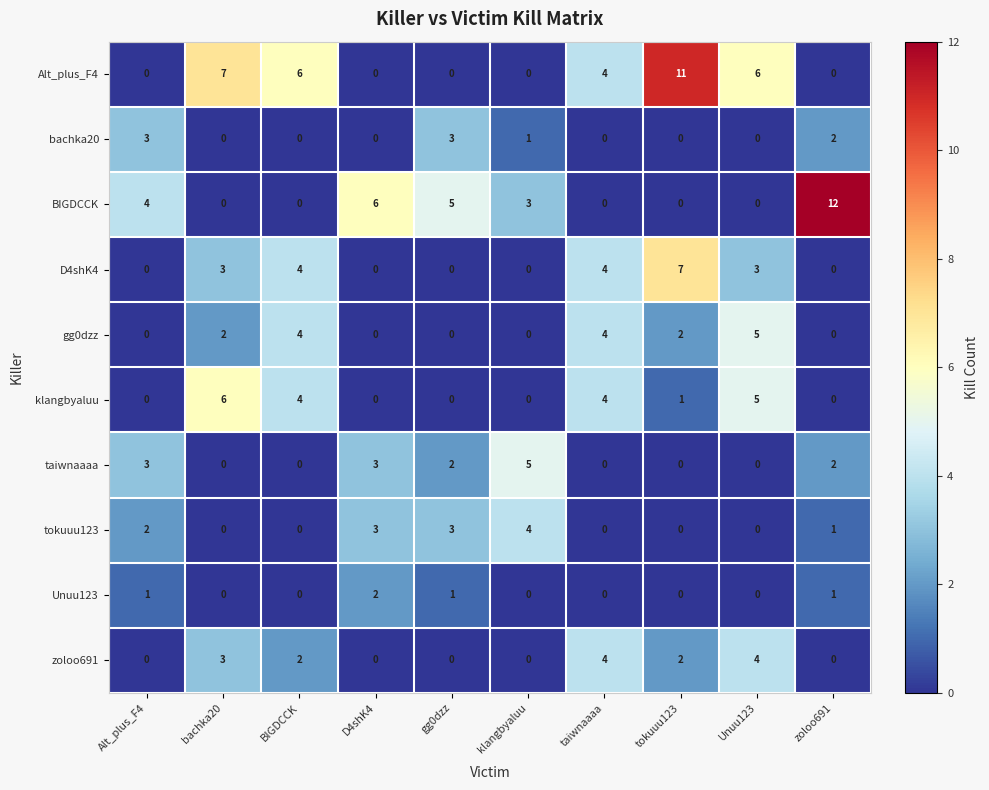

Which series changed the most between gg0dzz and taiwnaaaa?

BIGDCCK